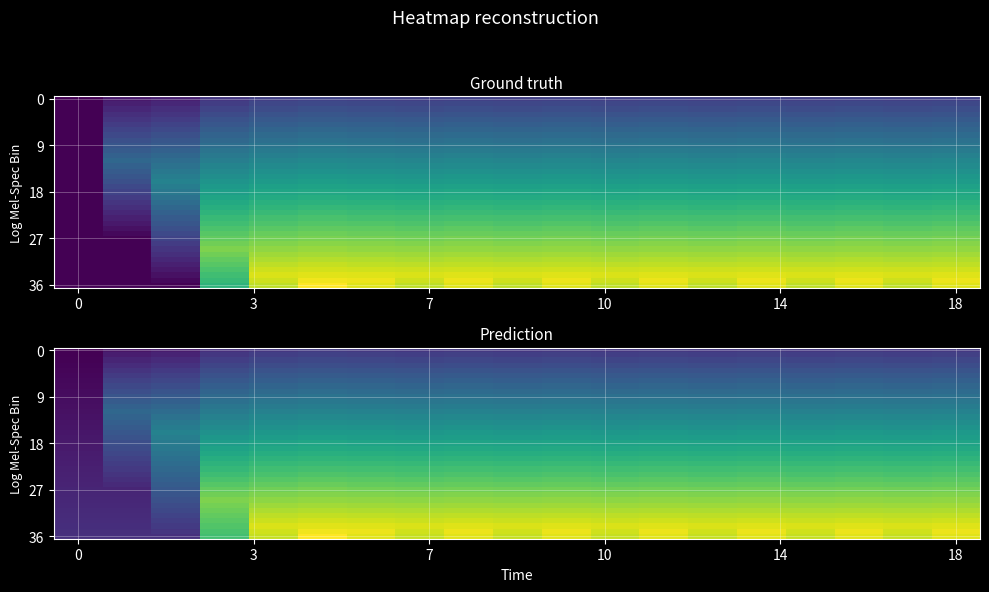

Which series has the largest range (max minus min)?

36